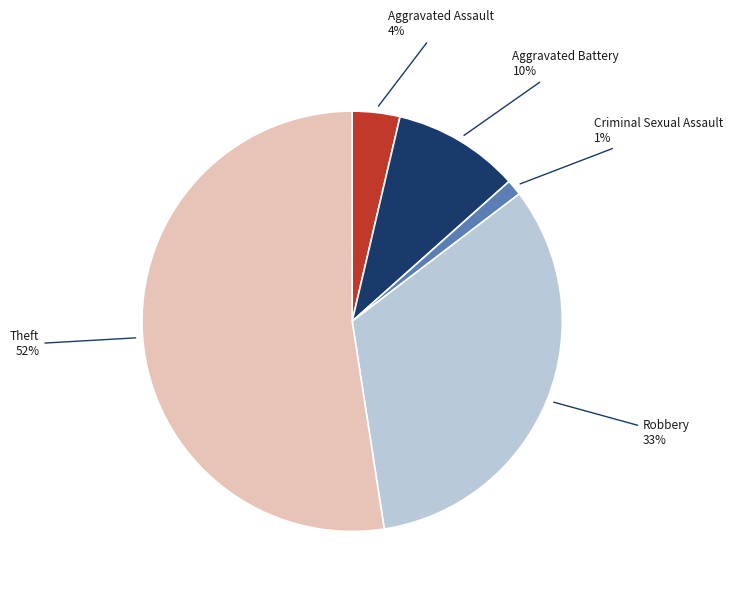

Is there a majority slice in this chart?

Yes